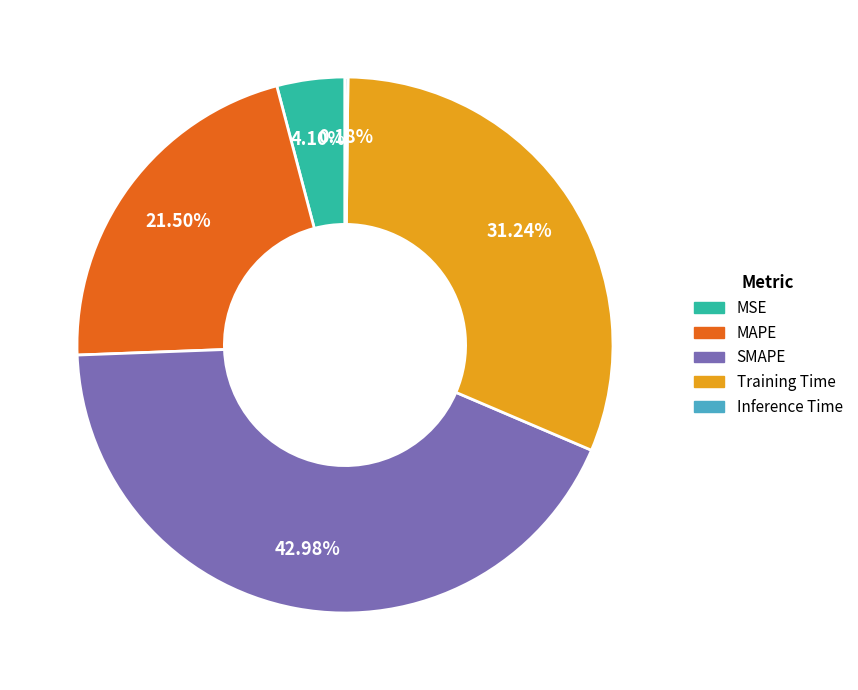

Which slice is the largest?

SMAPE